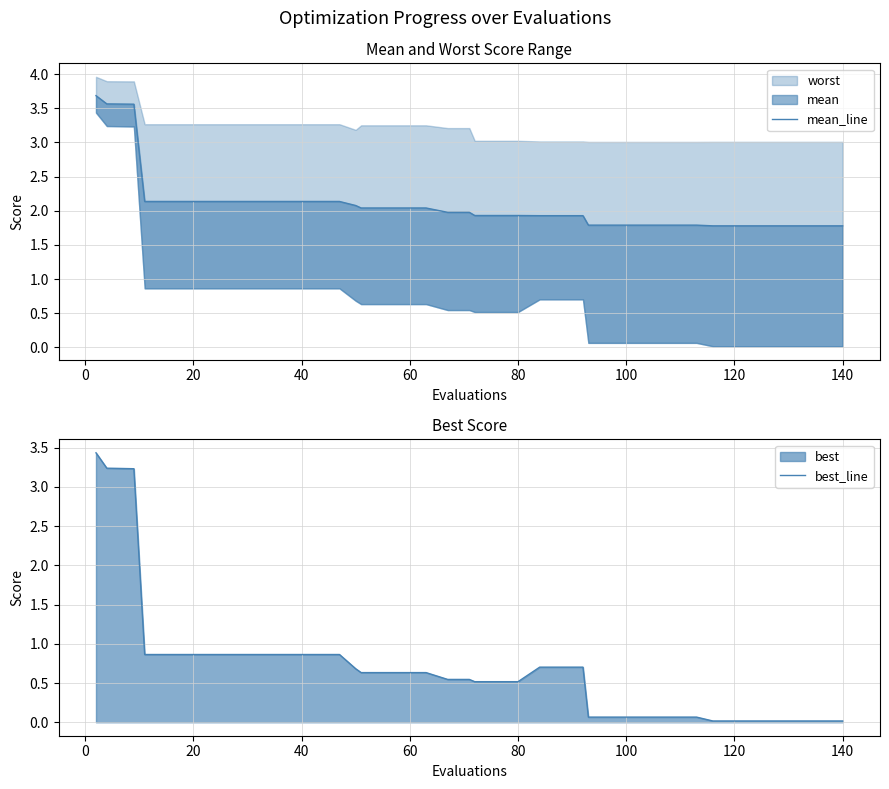

Does the chart display data point markers on the line(s)?

No